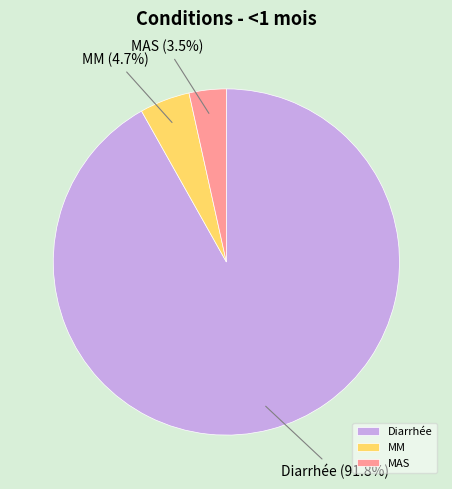

Rank the categories by value from lowest to highest.

MAS, MM, Diarrhée